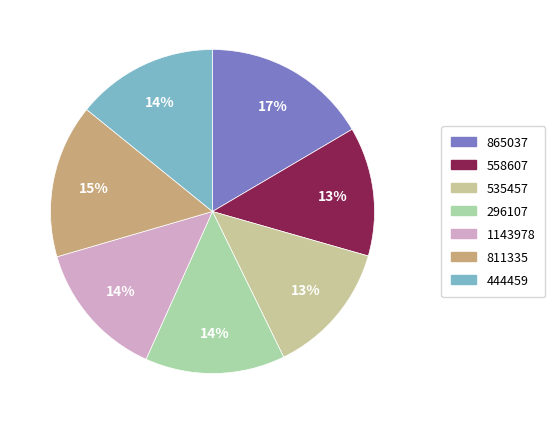

What percentage do 296107 and 558607 together represent?

26.9%